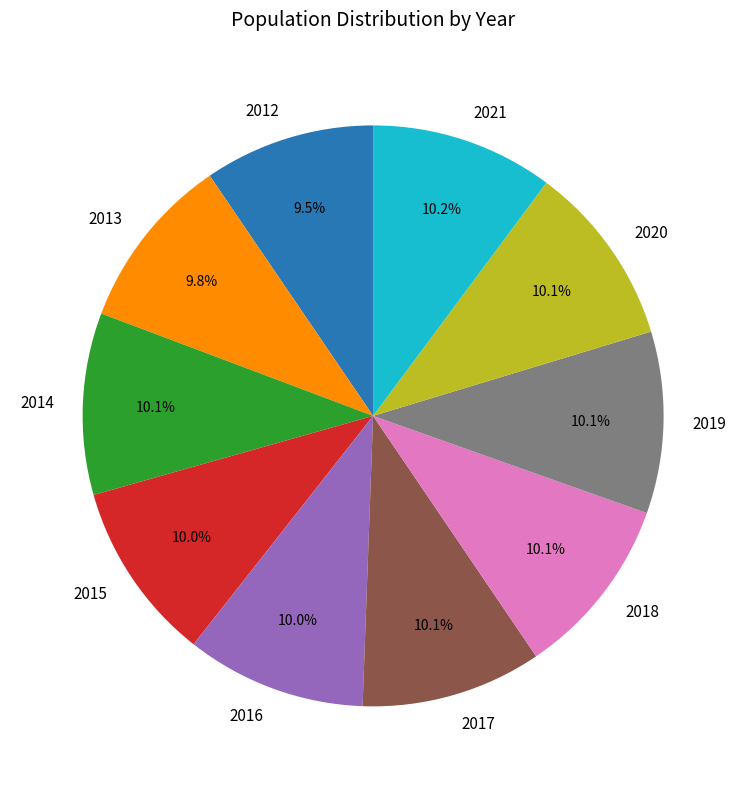

Is it true that 2016 is 10% of the pie?

True